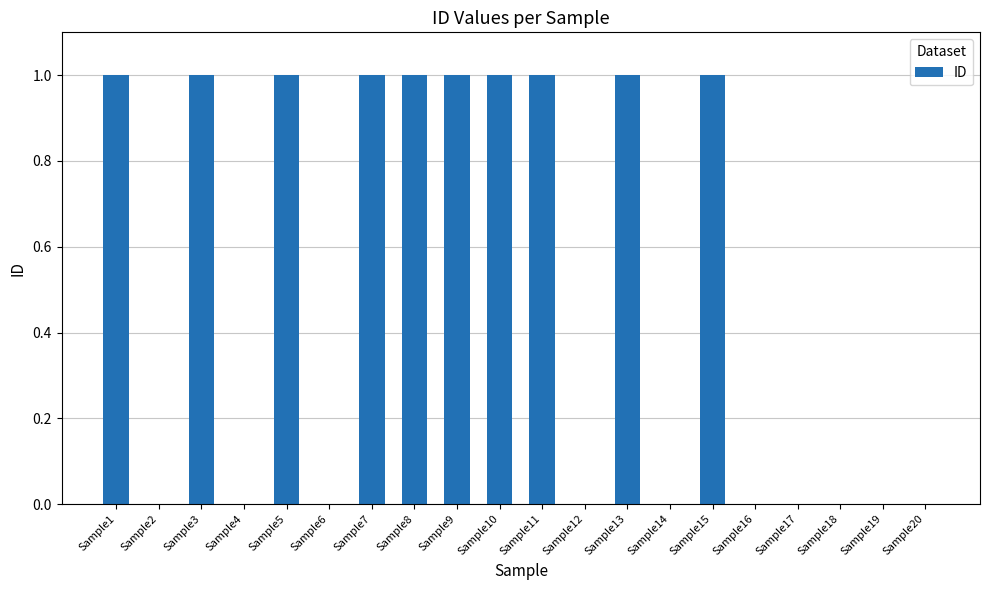

The value at Sample2 is -1. True or false?

False